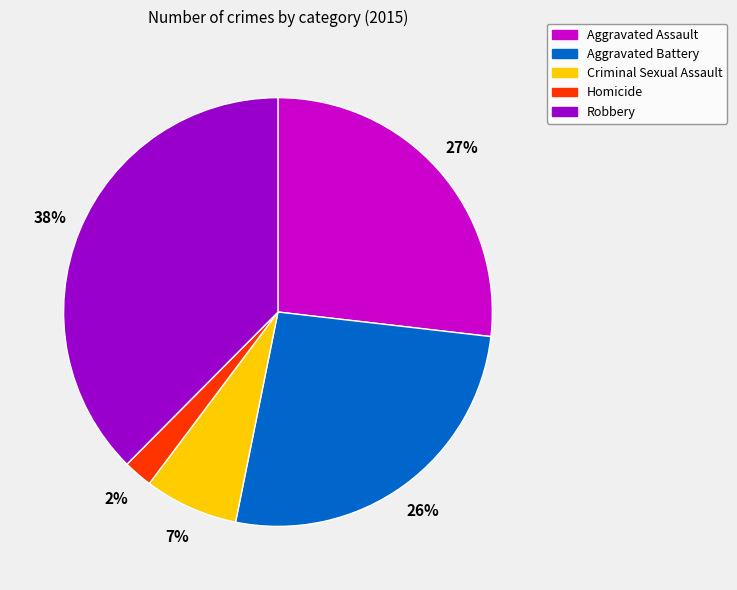

How many segments does this pie chart have?

5